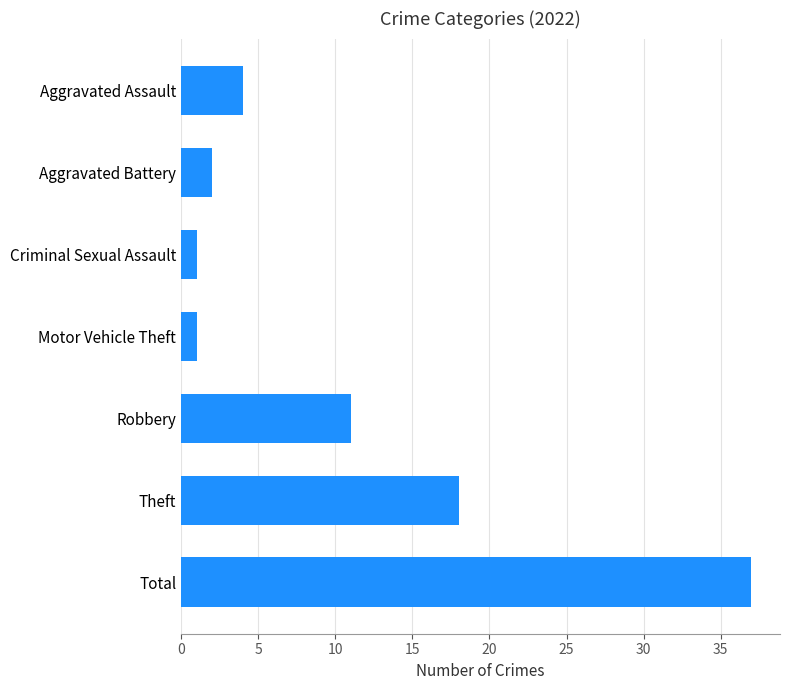

What is the ratio of the value at Theft to the value at Robbery?

1.6